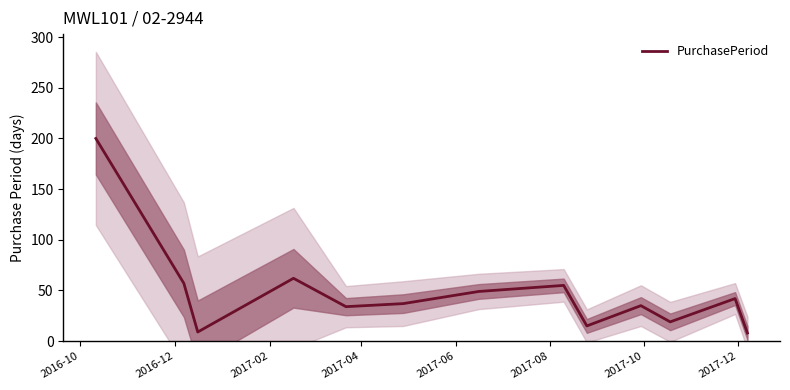

What is the average value?

48